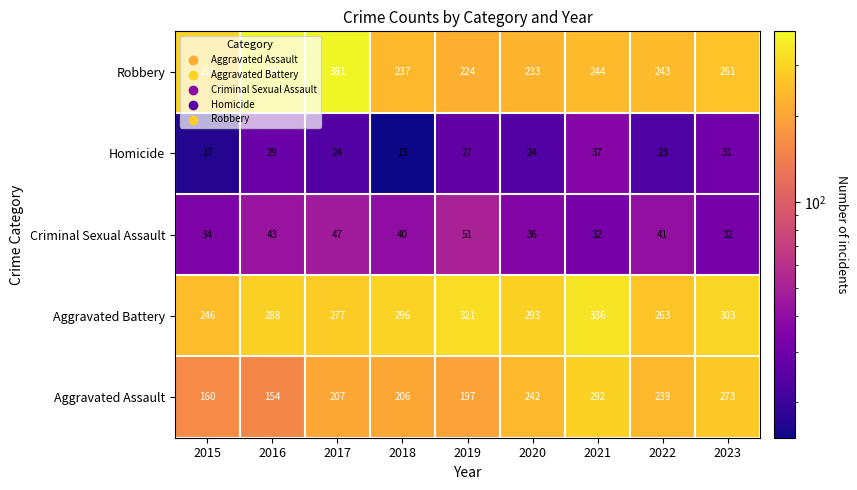

What is the sum of the Aggravated Battery values at 2016 and 2023?

591